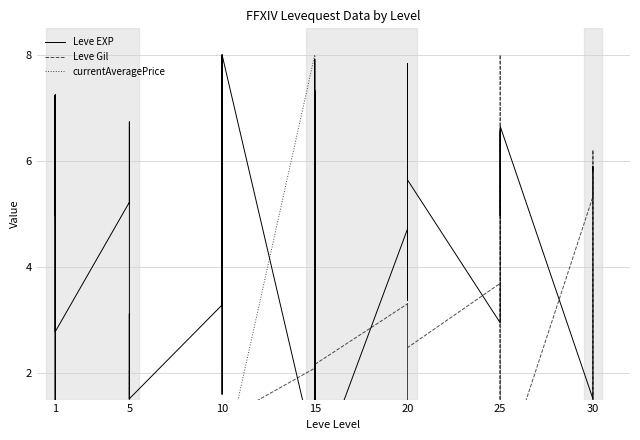

What is the average value of the Leve Gil series?

1.9